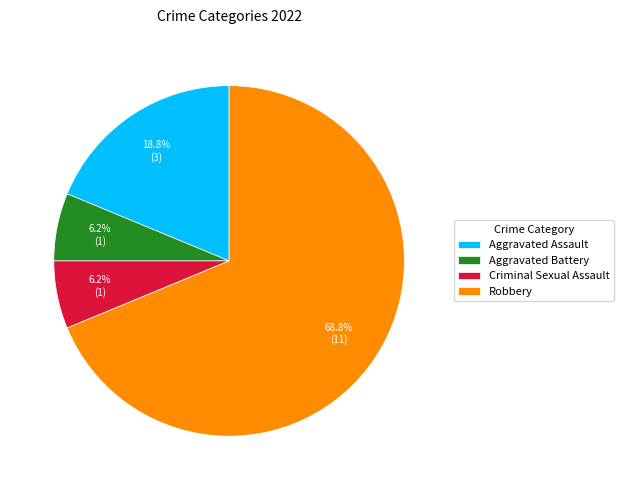

Combined, do Robbery and Aggravated Assault account for over 50%?

Yes